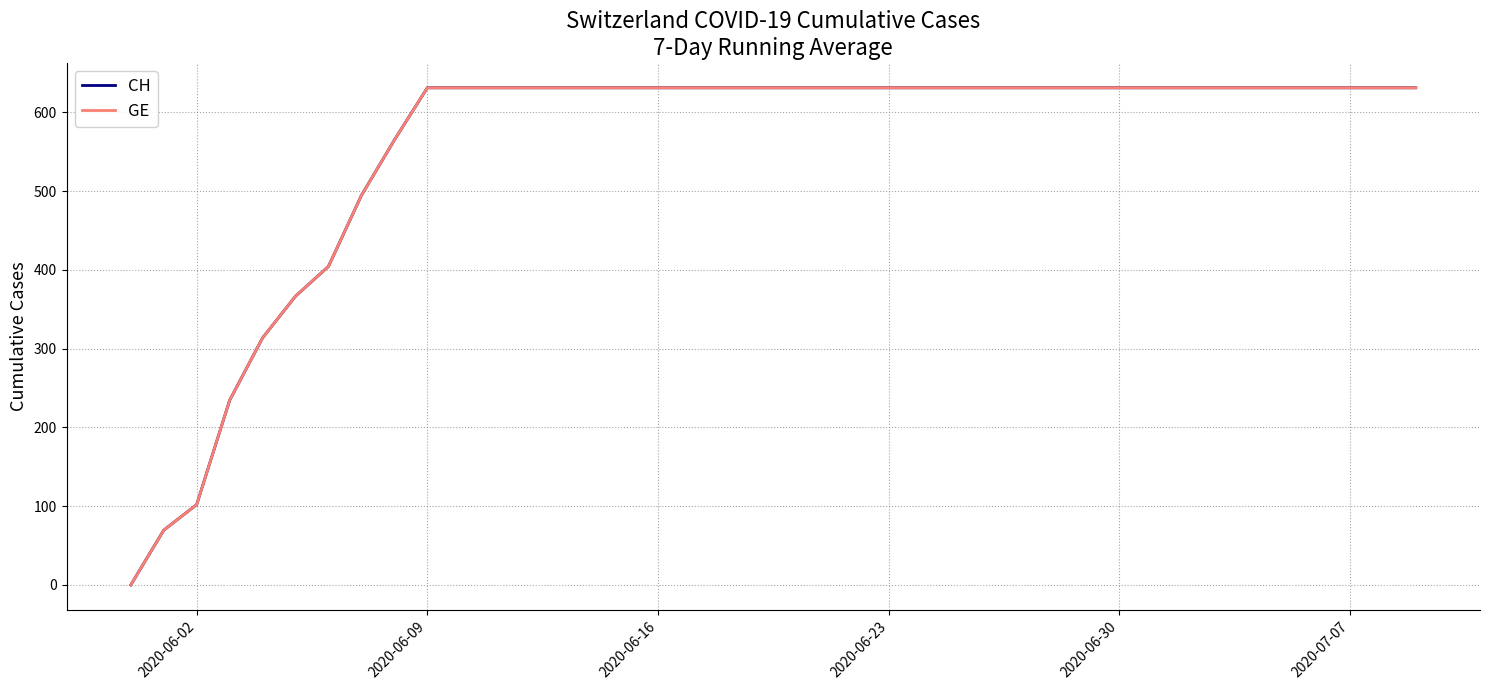

Does the chart have visible grid lines?

Yes